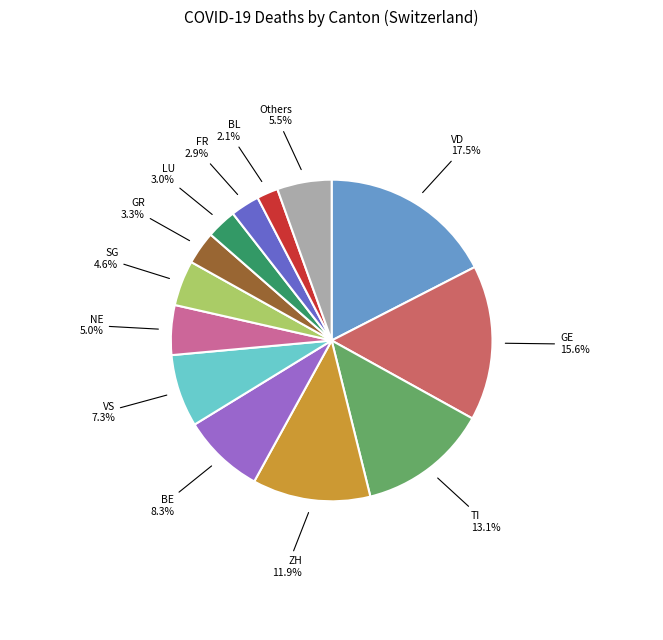

How many segments does this pie chart have?

13